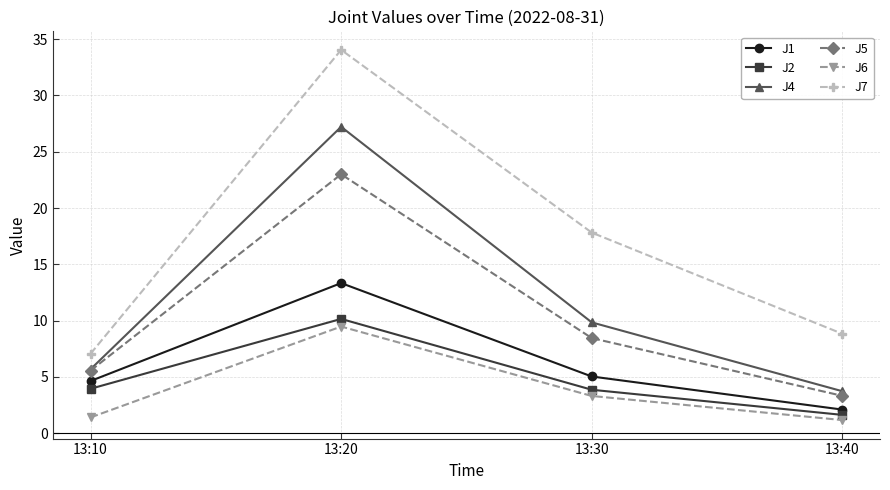

What is the spread (max minus min) of values at 13:10?

5.7